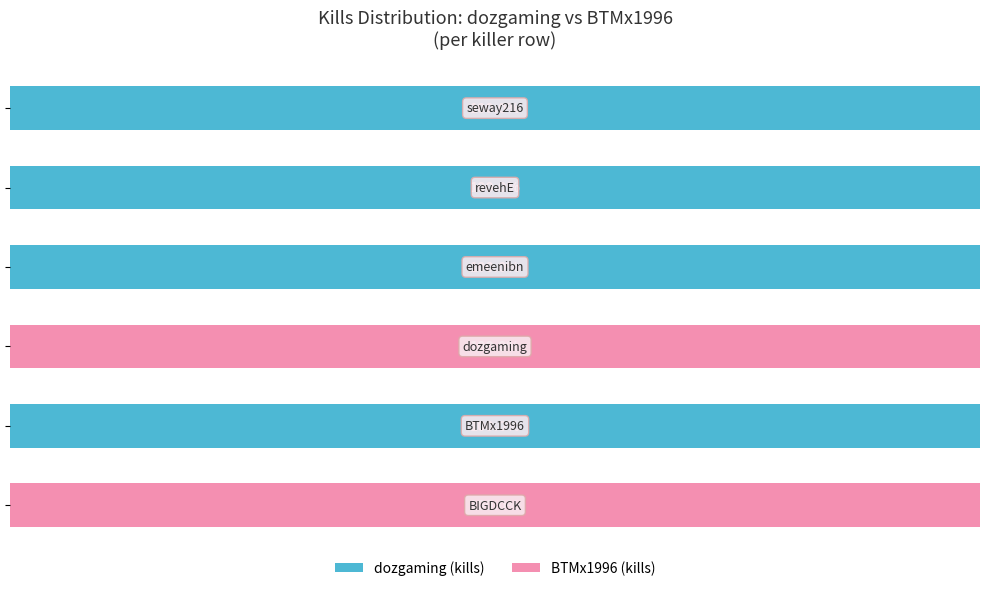

What are all the series names shown in the legend?

dozgaming (kills), BTMx1996 (kills)